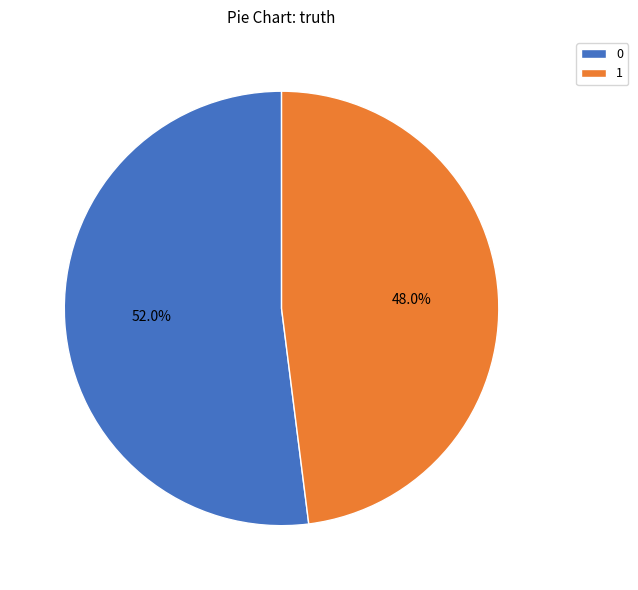

Is 0 the majority of the pie?

Yes